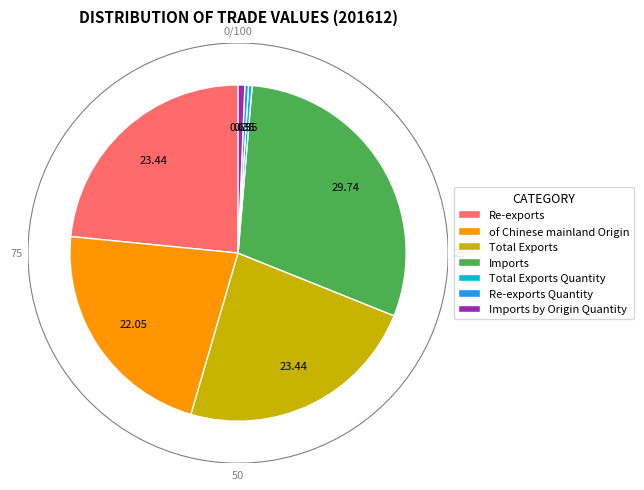

To the nearest percent, what is the average slice percentage?

14%